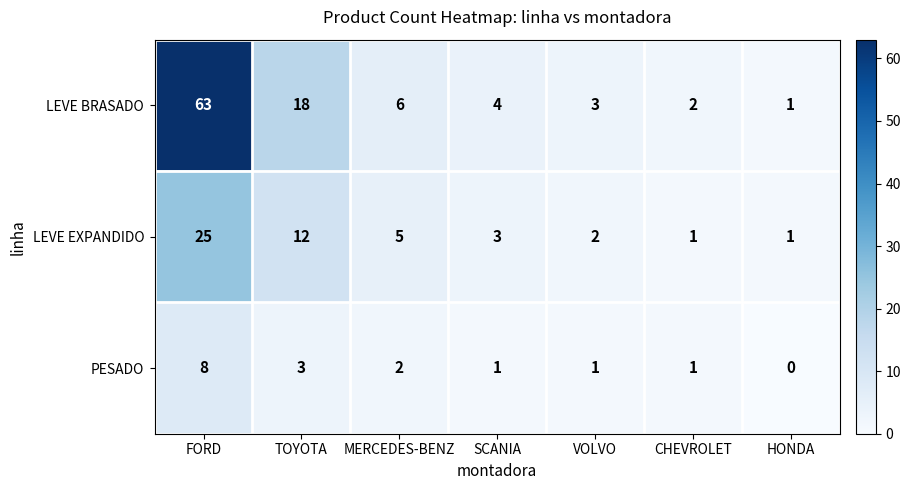

What is the difference between the second highest and minimum values in the LEVE BRASADO series?

17